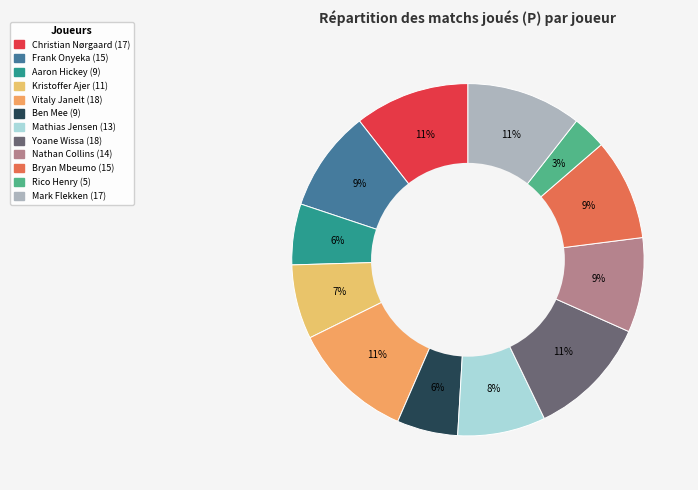

What is the total percentage of Christian Nørgaard and Mathias Jensen?

18.6%